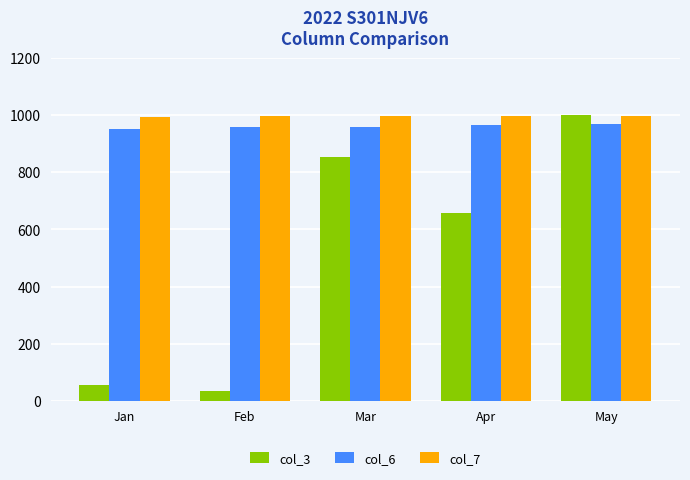

At which category does the chart reach its minimum across all series?

Feb